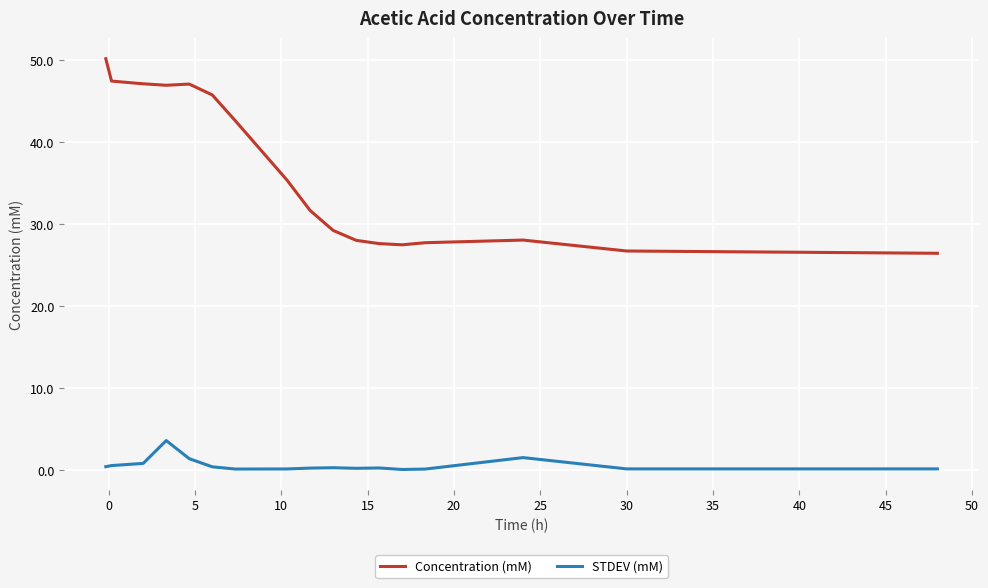

True or false: STDEV (mM) and Concentration (mM) intersect in this chart.

False